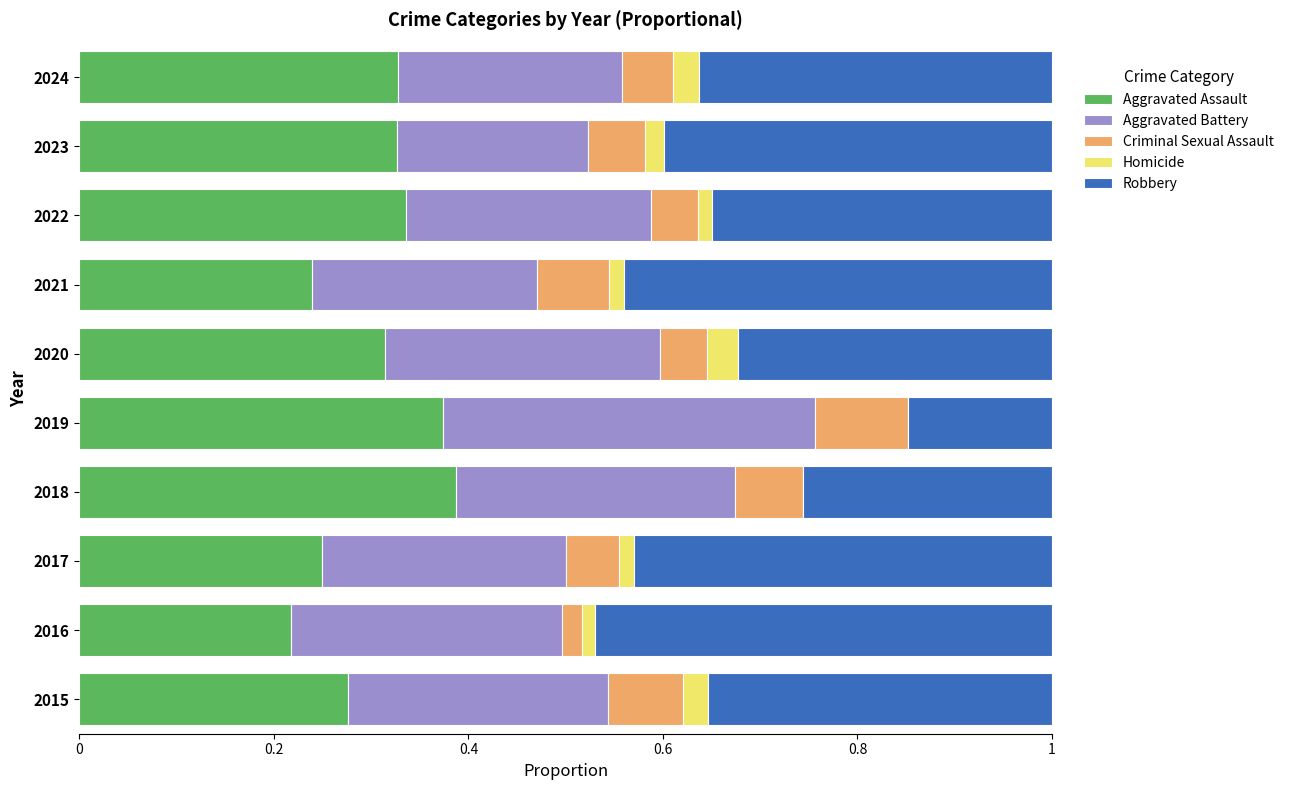

What is the total value across all series at 2019?

1.0